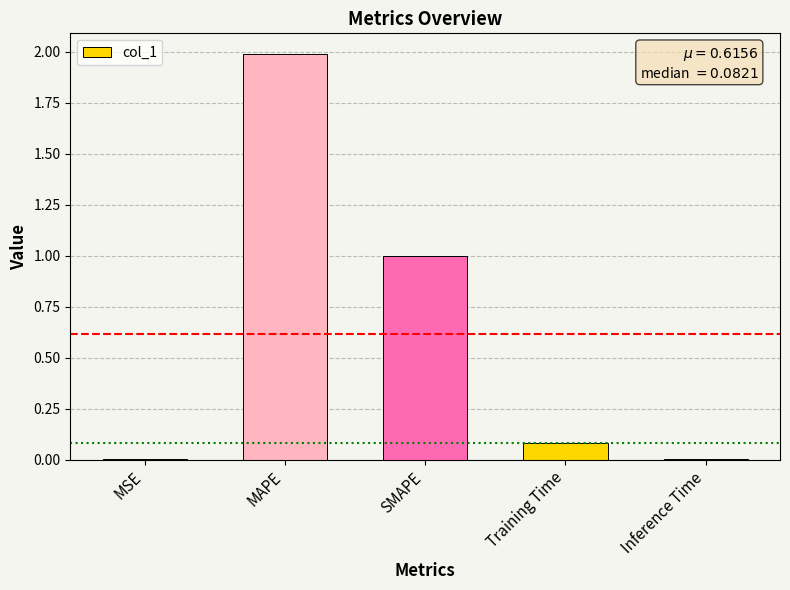

Are the bars horizontal?

No